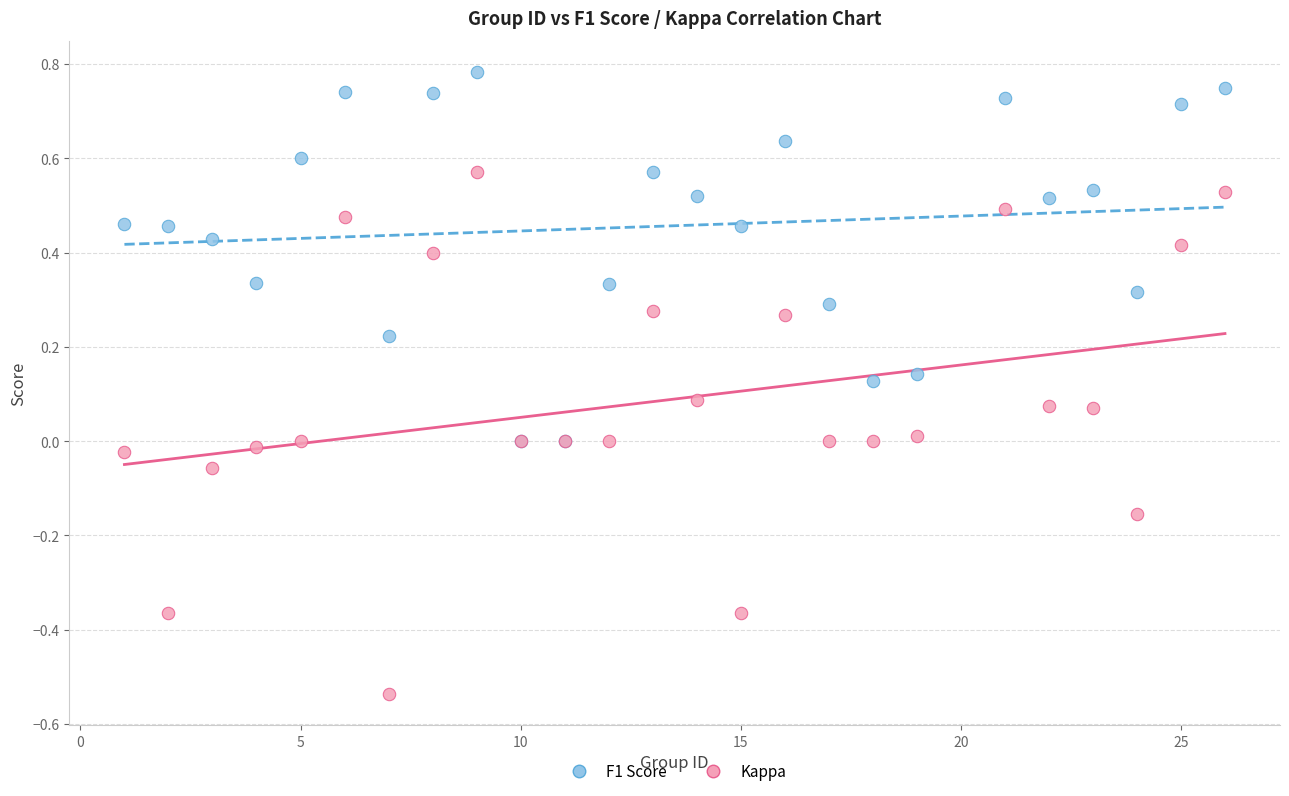

What are all the series names shown in the legend?

F1 Score, Kappa